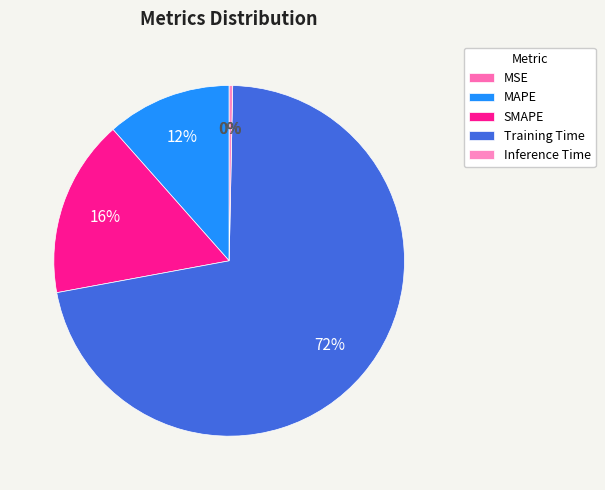

Combined, do Training Time and MAPE account for over 50%?

Yes